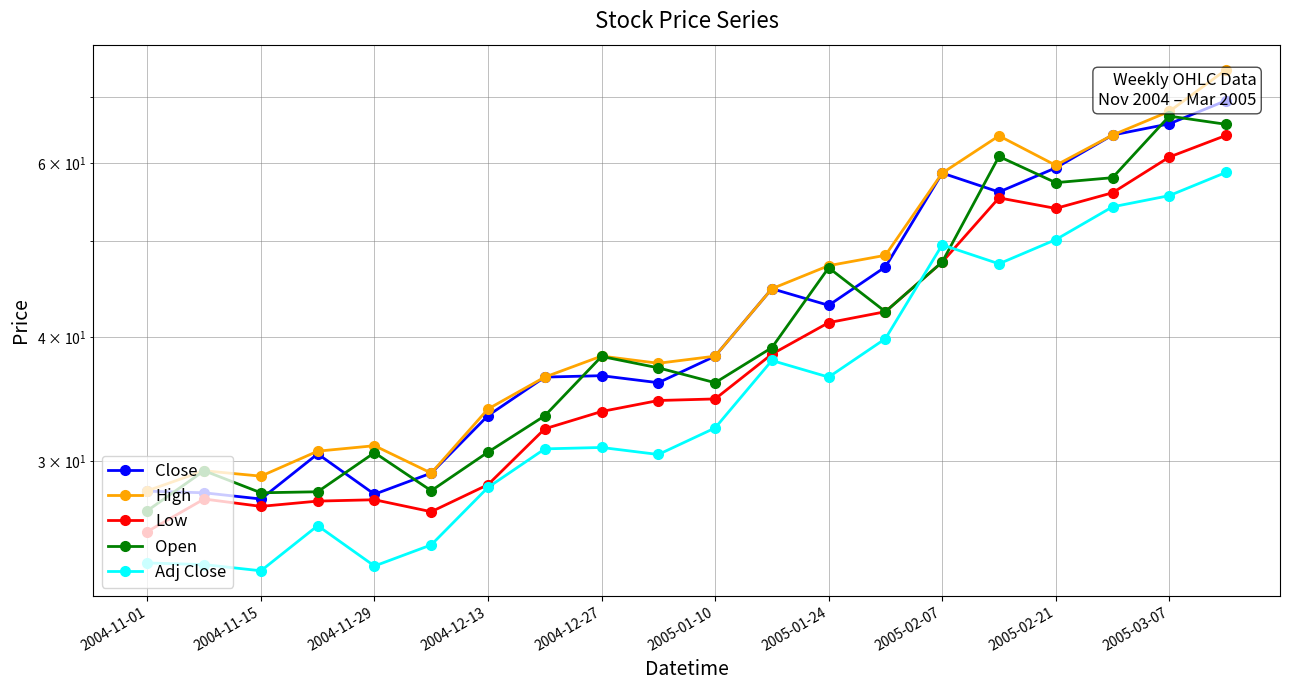

Reading right to left, transcribe all the data shown in this chart.

Close: 69.4	65.7	64.0	59.3	56.1	58.6	47.1	43.1	44.8	38.3	36.0	36.6	36.5	33.3	29.2	27.8	30.5	27.5	27.9	28.0
High: 74.6	67.7	64.0	59.7	63.9	58.6	48.4	47.3	44.8	38.3	37.7	38.3	36.5	33.9	29.2	31.1	30.7	29.0	29.3	28.0
Low: 64.0	60.9	56.0	54.0	55.3	47.7	42.5	41.4	38.5	34.7	34.5	33.7	32.3	28.4	26.7	27.4	27.3	27.0	27.5	25.5
Open: 65.7	66.9	58.0	57.3	60.9	47.7	42.5	47.0	39.1	36.0	37.3	38.3	33.3	30.6	28.0	30.6	27.9	27.9	29.3	26.7
Adj Close: 58.7	55.6	54.2	50.2	47.5	49.6	39.9	36.5	37.9	32.4	30.5	31.0	30.9	28.2	24.7	23.5	25.8	23.2	23.6	23.7